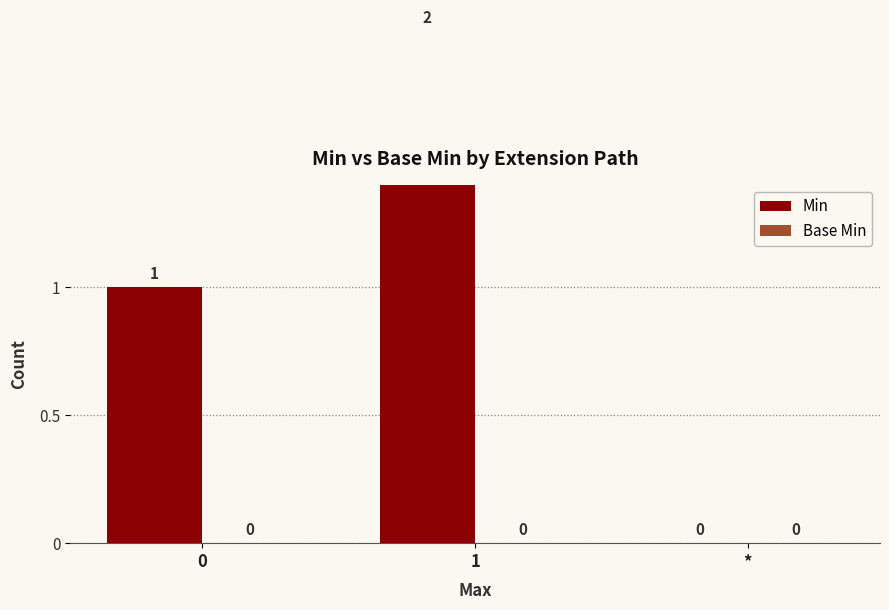

Rank the series by their maximum value, from highest to lowest.

Min, Base Min